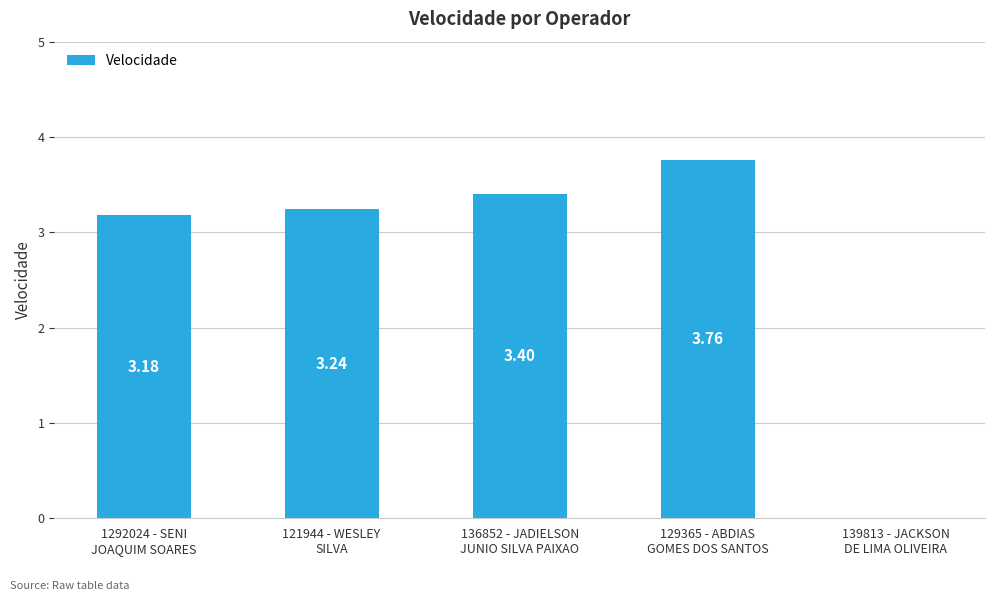

What is the label of the 3rd bar from the right?

136852 - JADIELSON
JUNIO SILVA PAIXAO